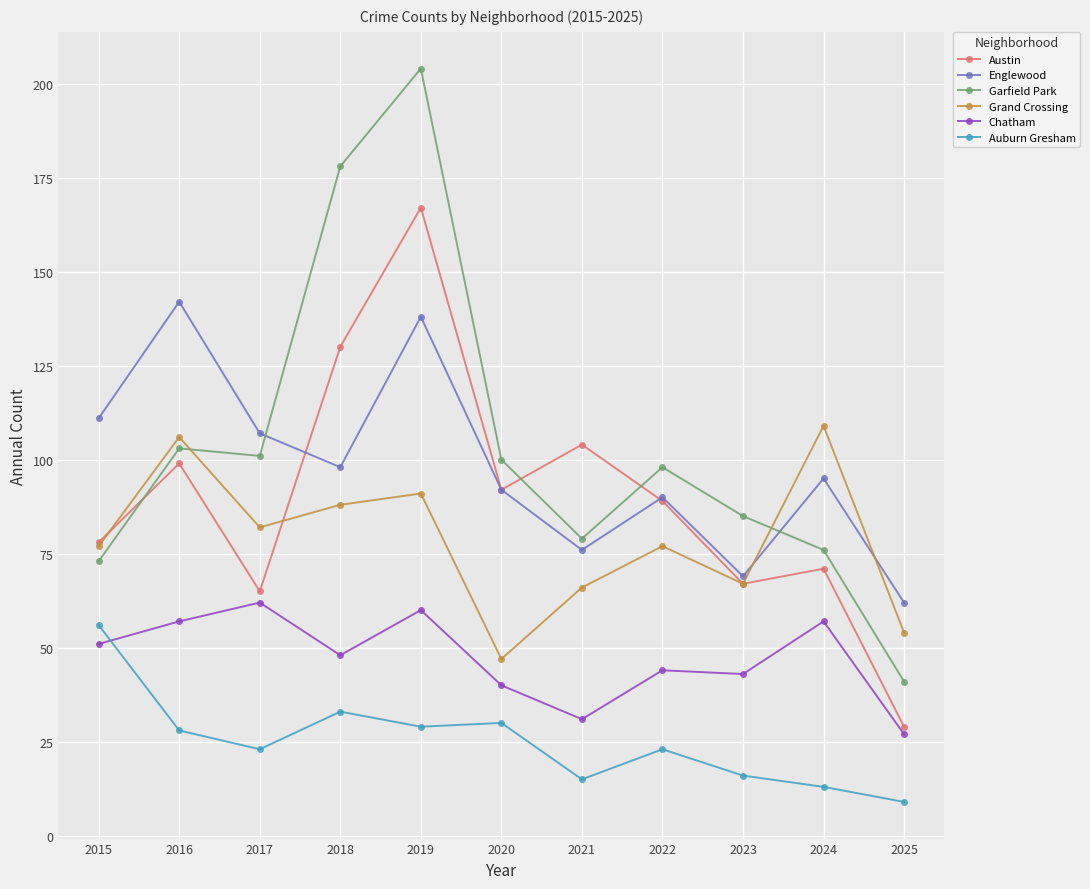

Which series has the largest total across all categories?

Garfield Park